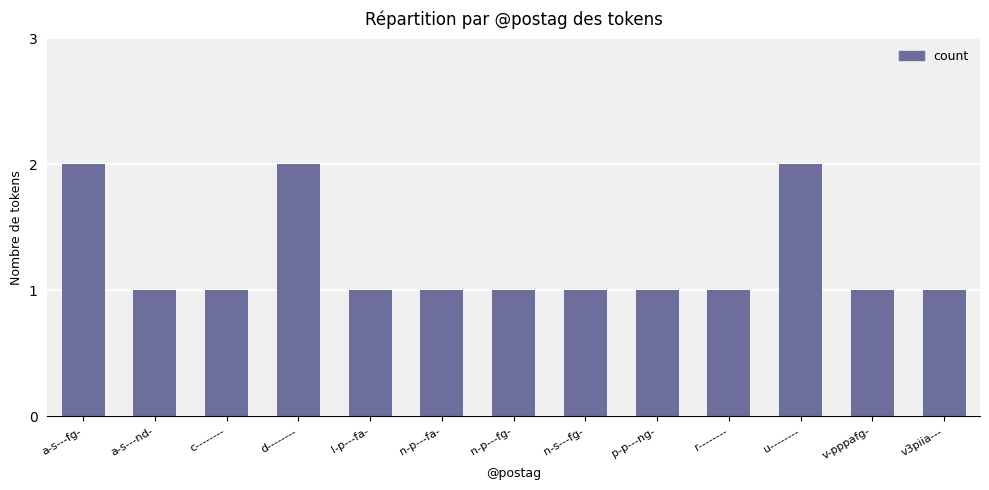

How many series are shown in this chart?

1